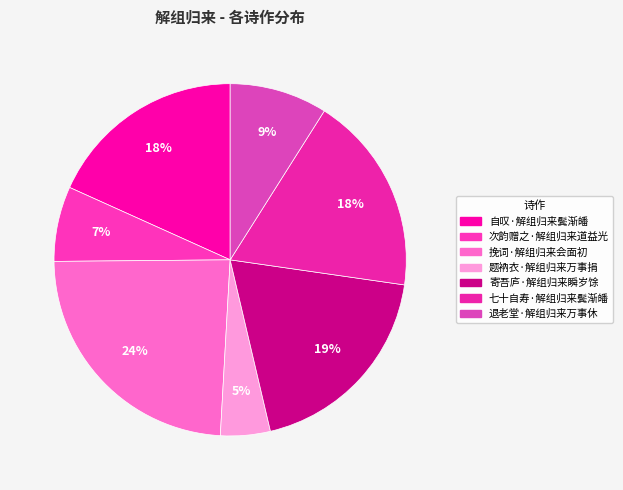

Count the number of slices in the pie.

7